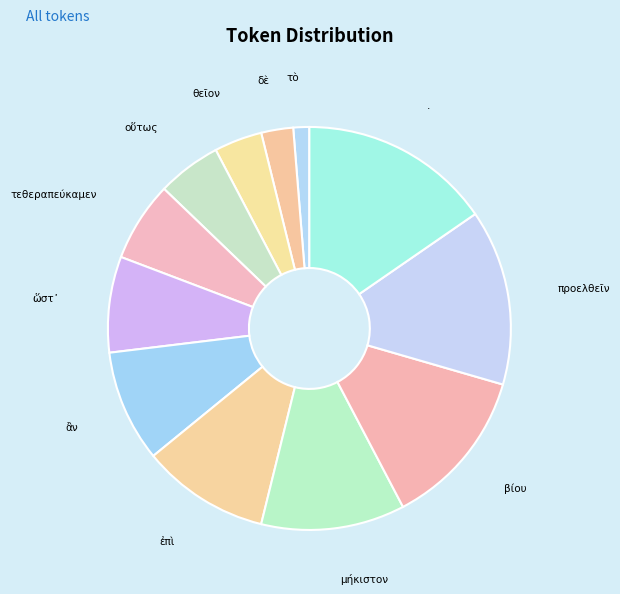

Which has a higher value, δὲ or τὸ?

δὲ